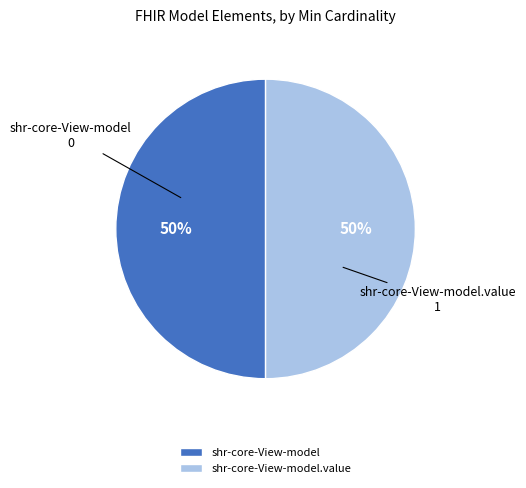

Approximately how many times larger is the value at shr-core-View-model compared to shr-core-View-model.value?

1.0